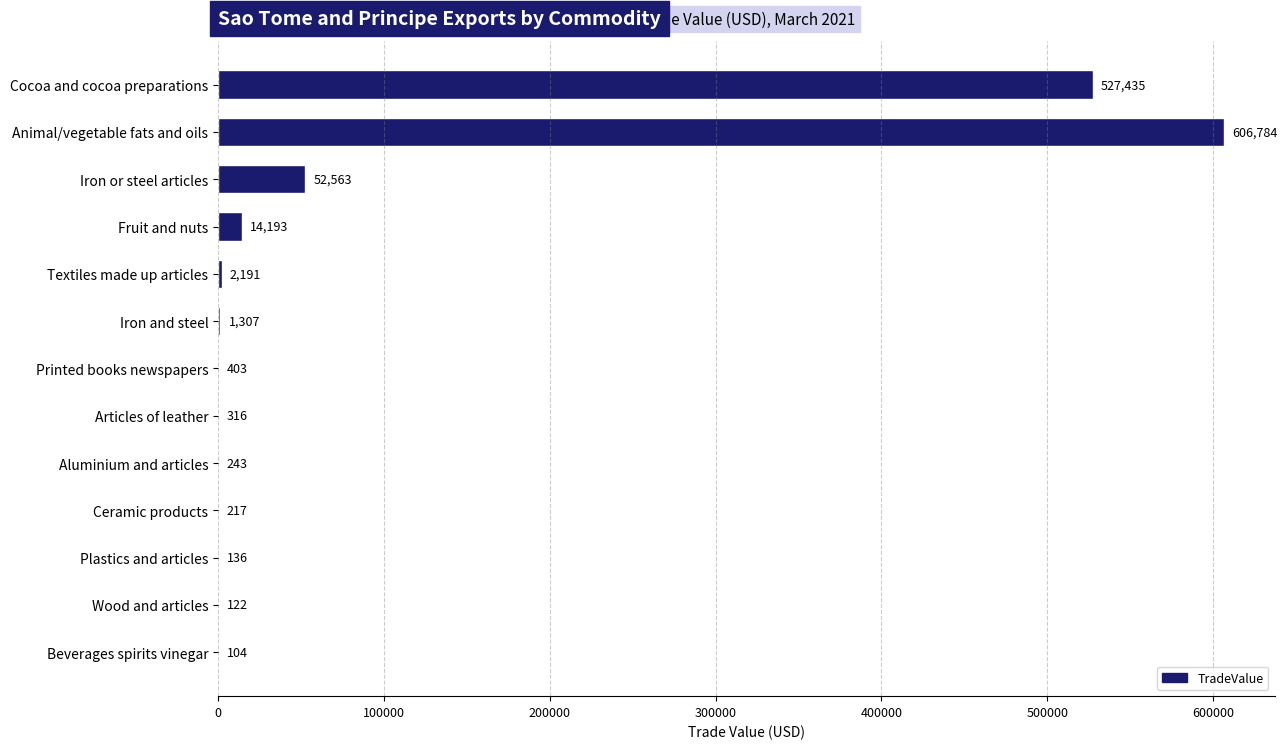

Read the value at Beverages spirits vinegar, to the nearest 50.

100